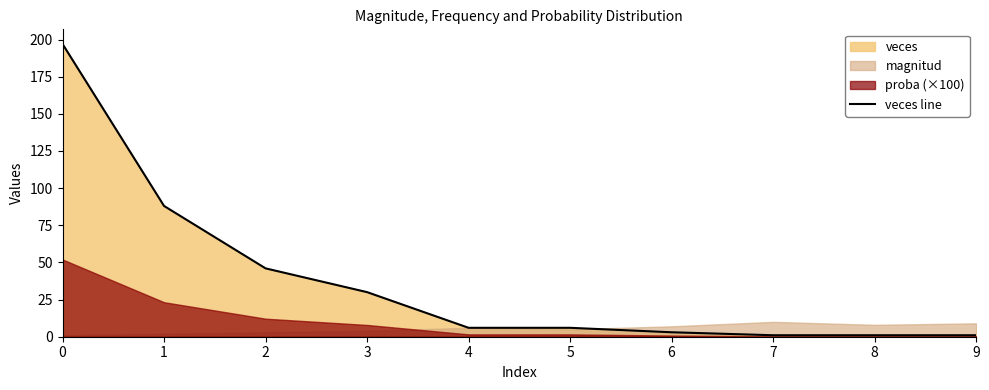

How many values are below 6?

4